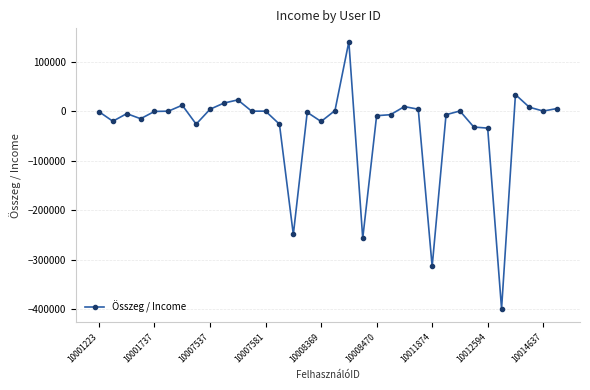

What is the value of the 17th point from the left?

-20835.7